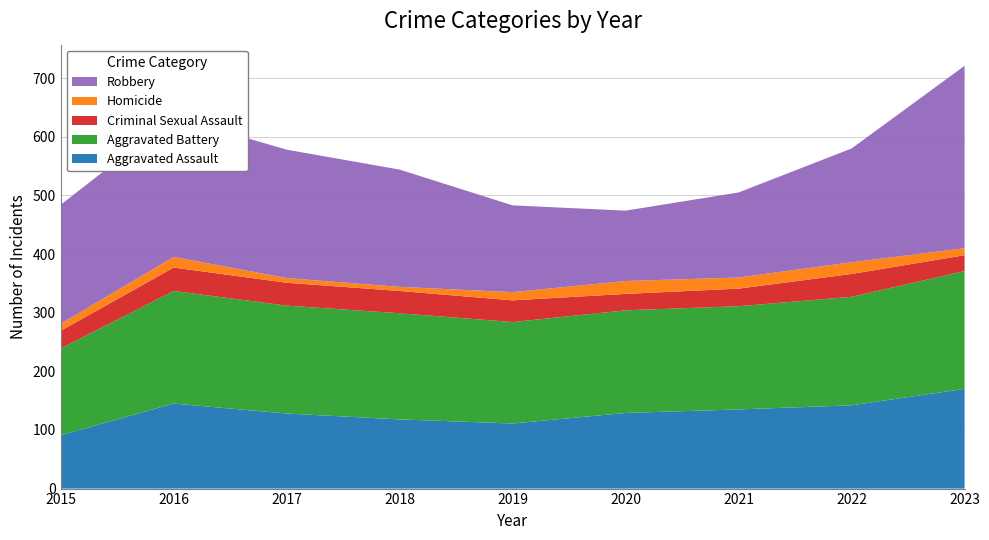

Reading left to right, what are all the values shown in this chart?

Aggravated Assault: 91	145	128	118	111	129	135	142	170
Aggravated Battery: 148	192	184	181	173	175	176	185	201
Criminal Sexual Assault: 30	40	39	38	37	28	30	39	27
Homicide: 12	18	8	7	14	22	19	20	12
Robbery: 203	239	219	200	148	120	145	194	311